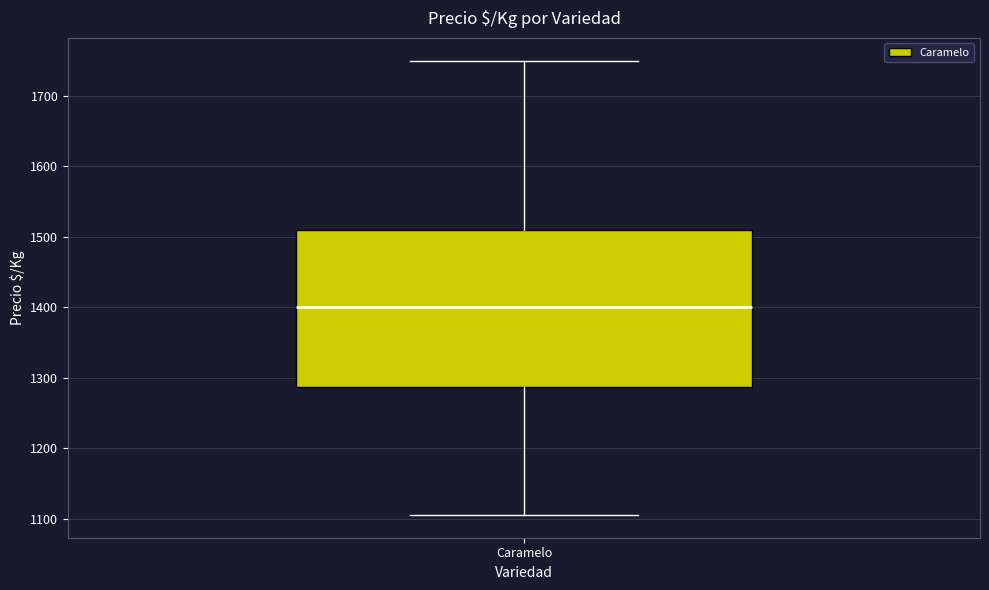

Transcribe this box plot: give where the median line is, the range the box spans, and where the two whiskers end, as read against the y-axis. The values are not printed on the chart, so give them approximately, as read against the axis.

median 1400, box 1290 to 1510, whiskers 1110 to 1750